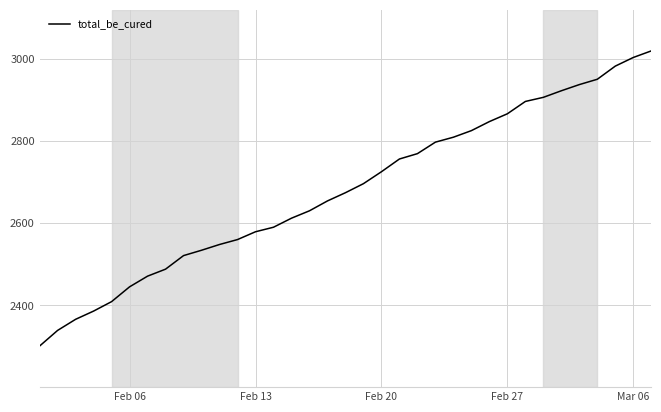

Is this an area chart (filled region under the line)?

No